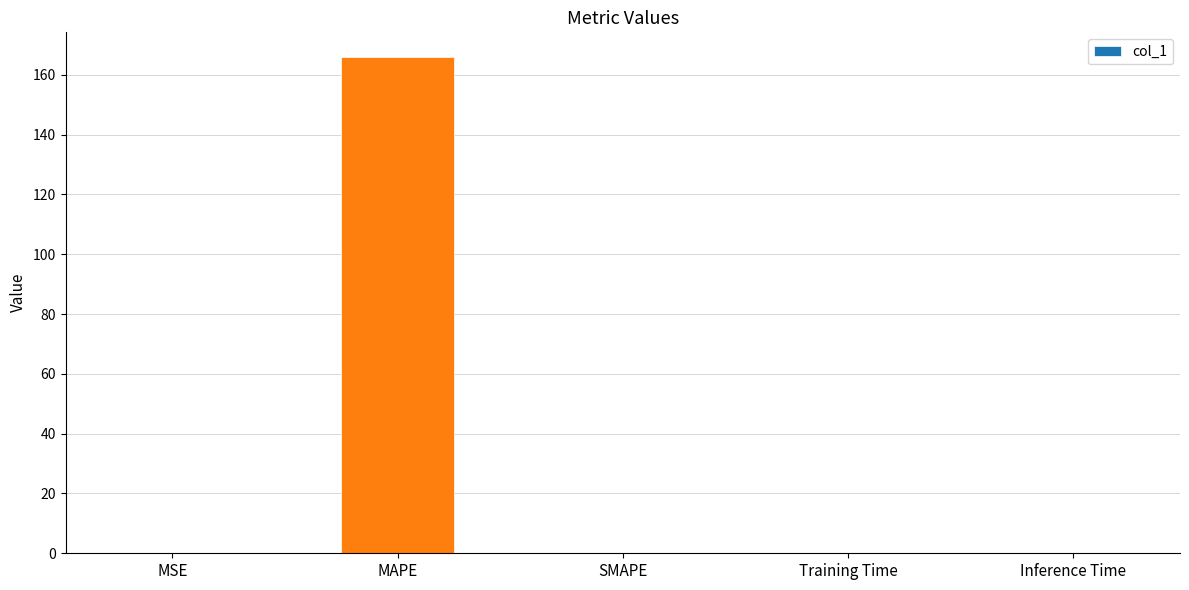

What is the average value?

33.2